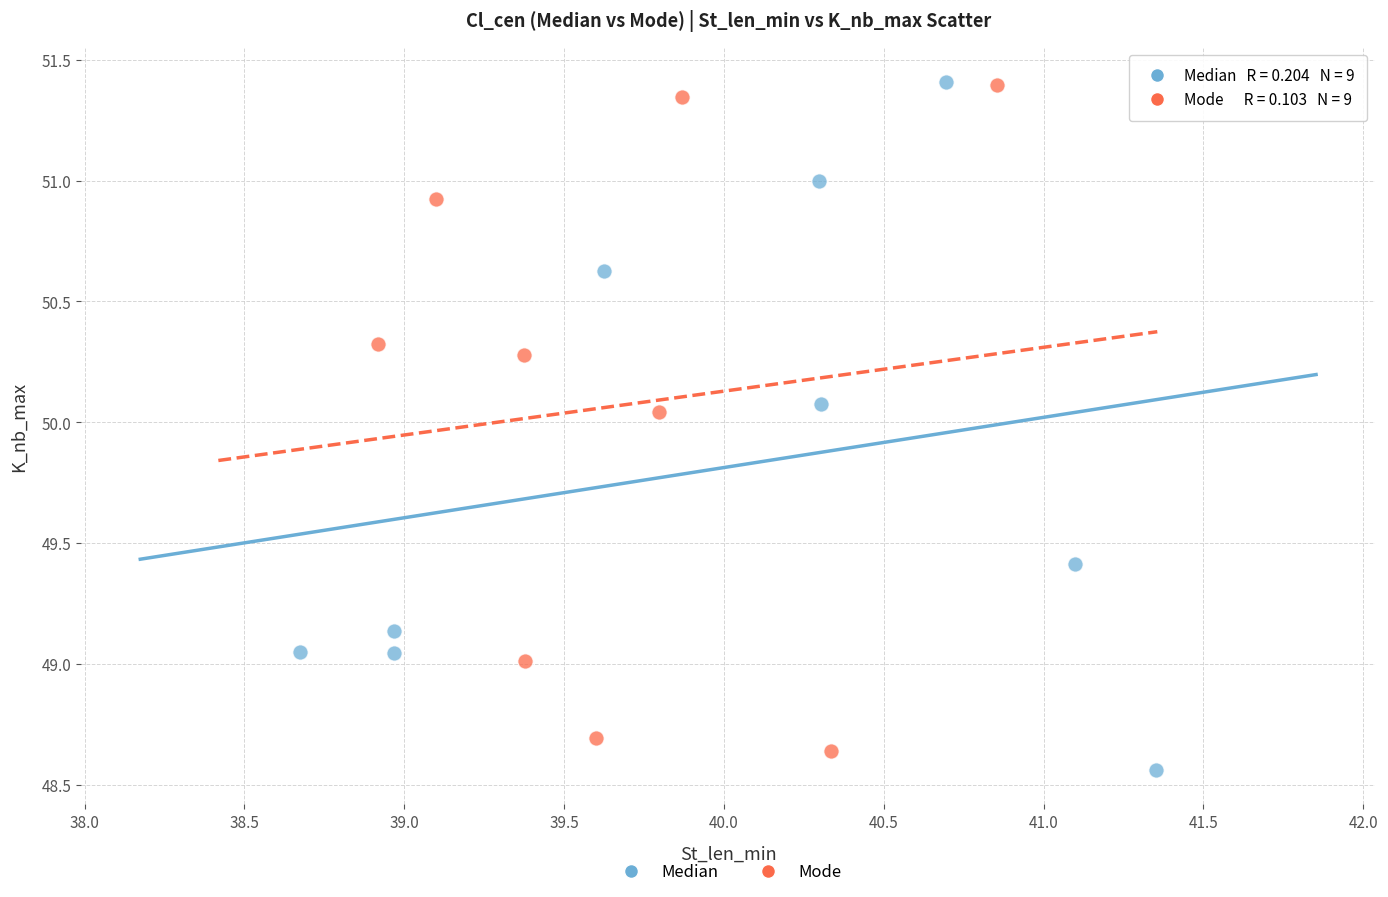

What are all the series names shown in the legend?

Median, Mode